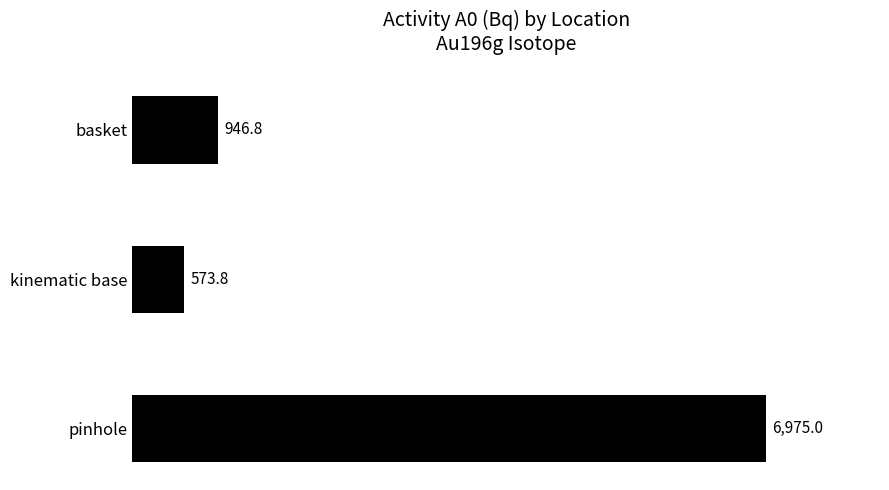

Is it true that the value at kinematic base is 263.6?

False